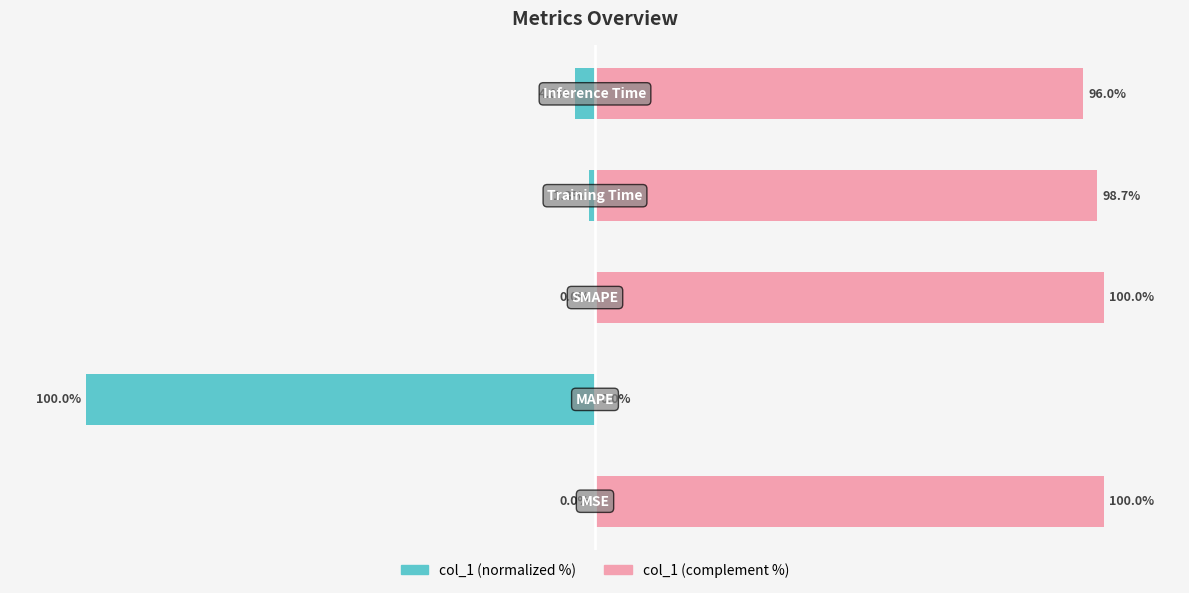

Between 3 and 4, which series saw the biggest shift?

col_1 (normalized)